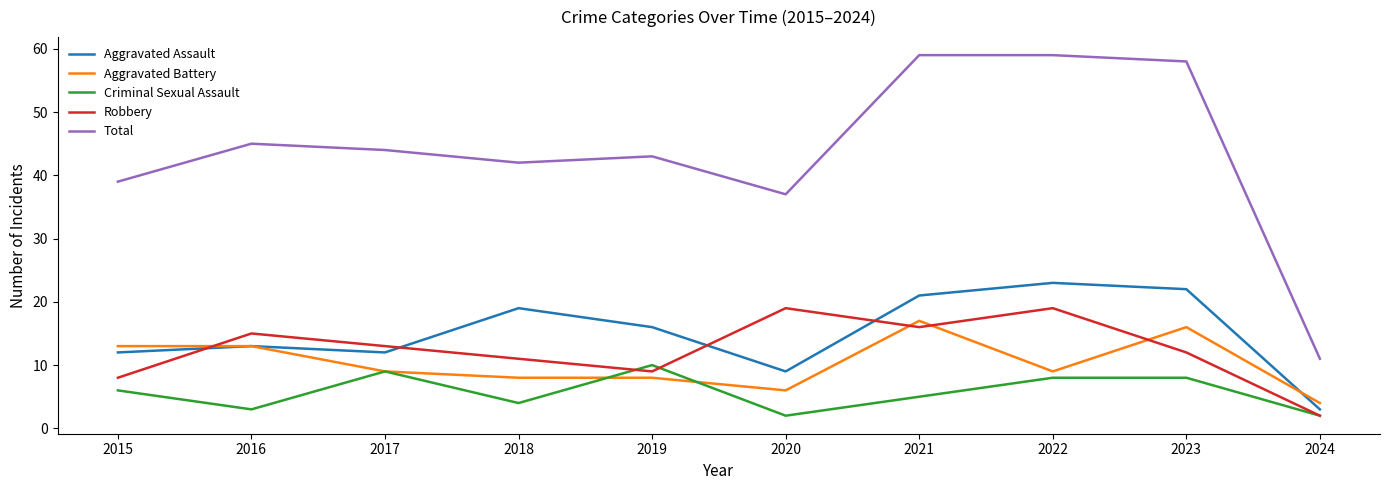

Is the value of Aggravated Assault at 2023 greater than the value of Robbery at 2018?

Yes